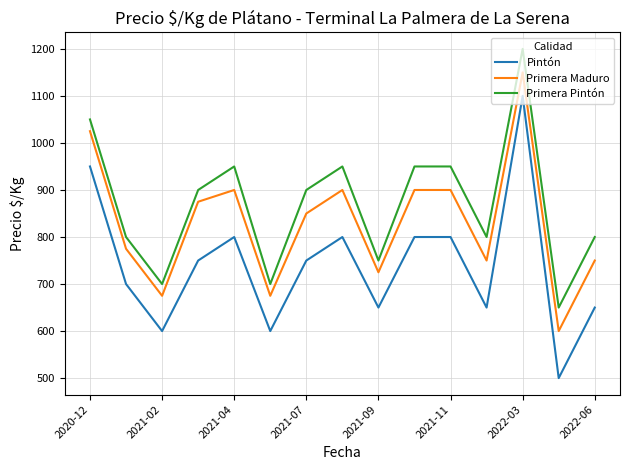

True or false: Primera Maduro has more than 1 interior local peaks.

True